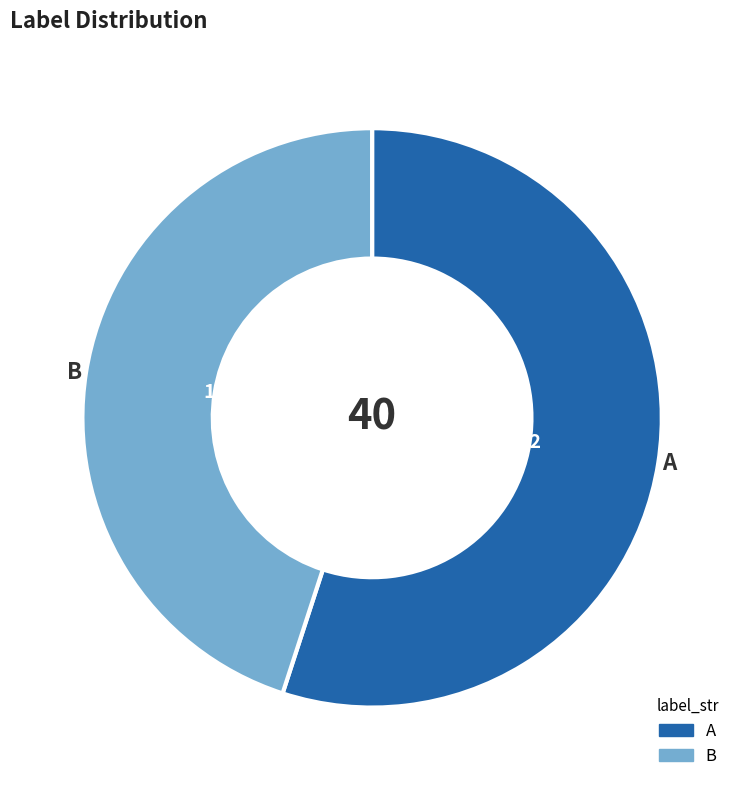

Approximately how many times larger is the value at A compared to B?

1.2